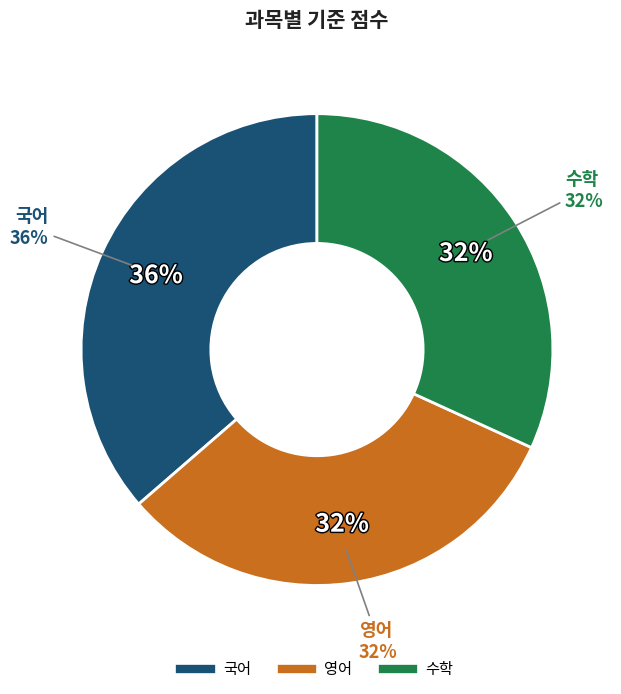

Is it true that 국어 is 36% of the pie?

True